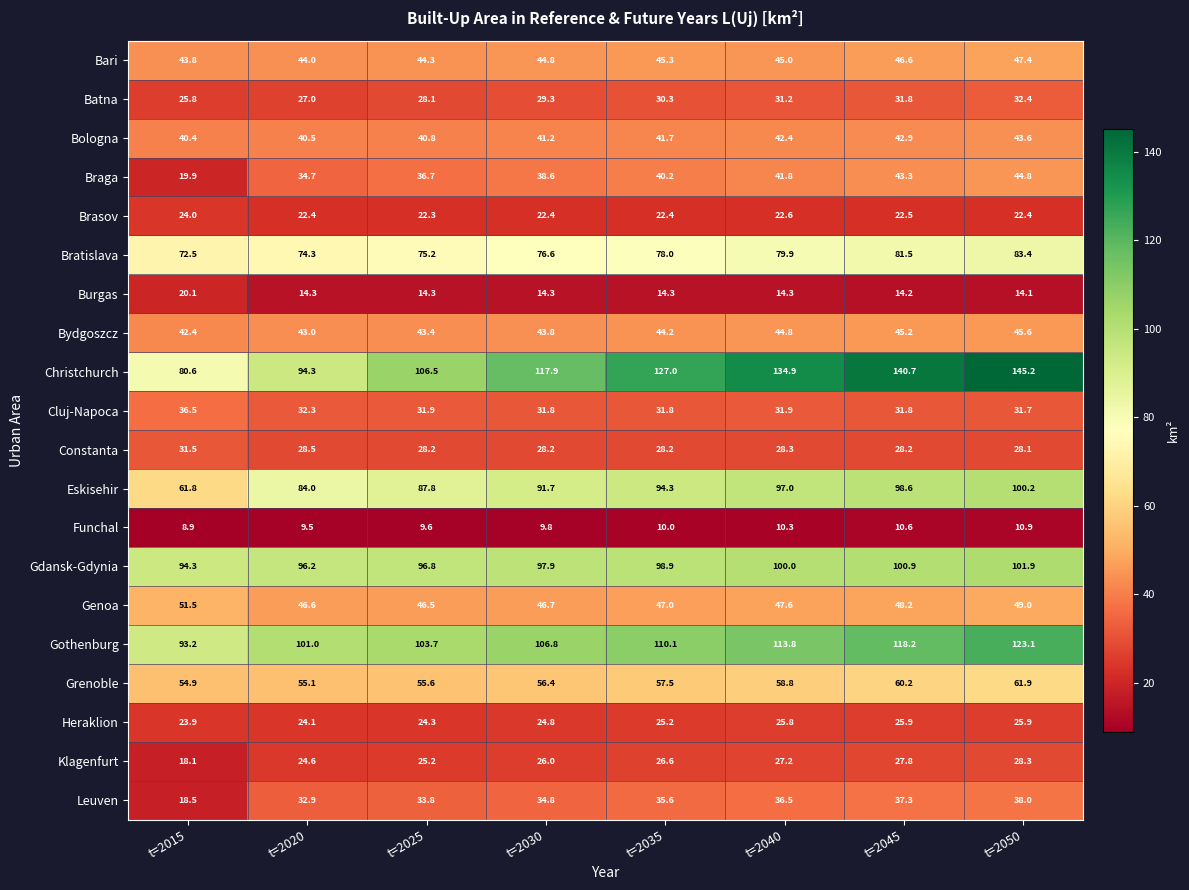

At t=2050, list the series in order from smallest to largest.

Funchal, Burgas, Brasov, Heraklion, Constanta, Klagenfurt, Cluj-Napoca, Batna, Leuven, Bologna, Braga, Bydgoszcz, Bari, Genoa, Grenoble, Bratislava, Eskisehir, Gdansk-Gdynia, Gothenburg, Christchurch